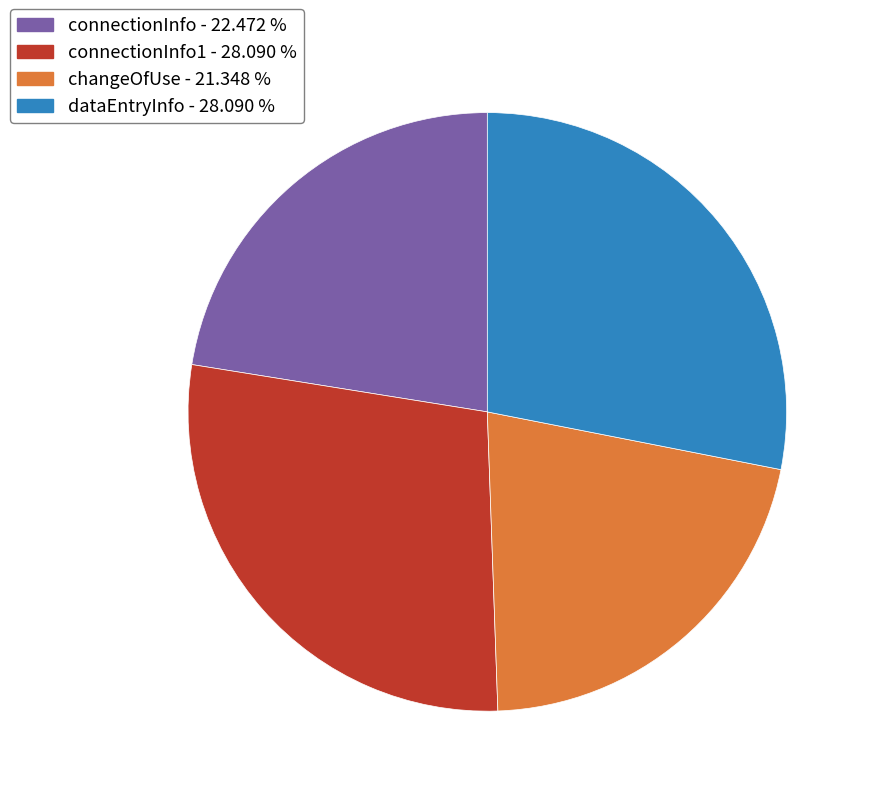

How many segments does this pie chart have?

4